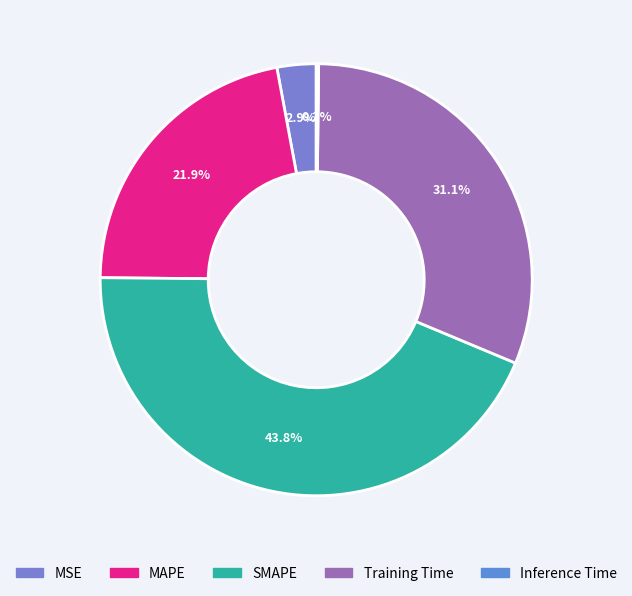

What percentage is the MAPE slice, to the nearest percent?

22%